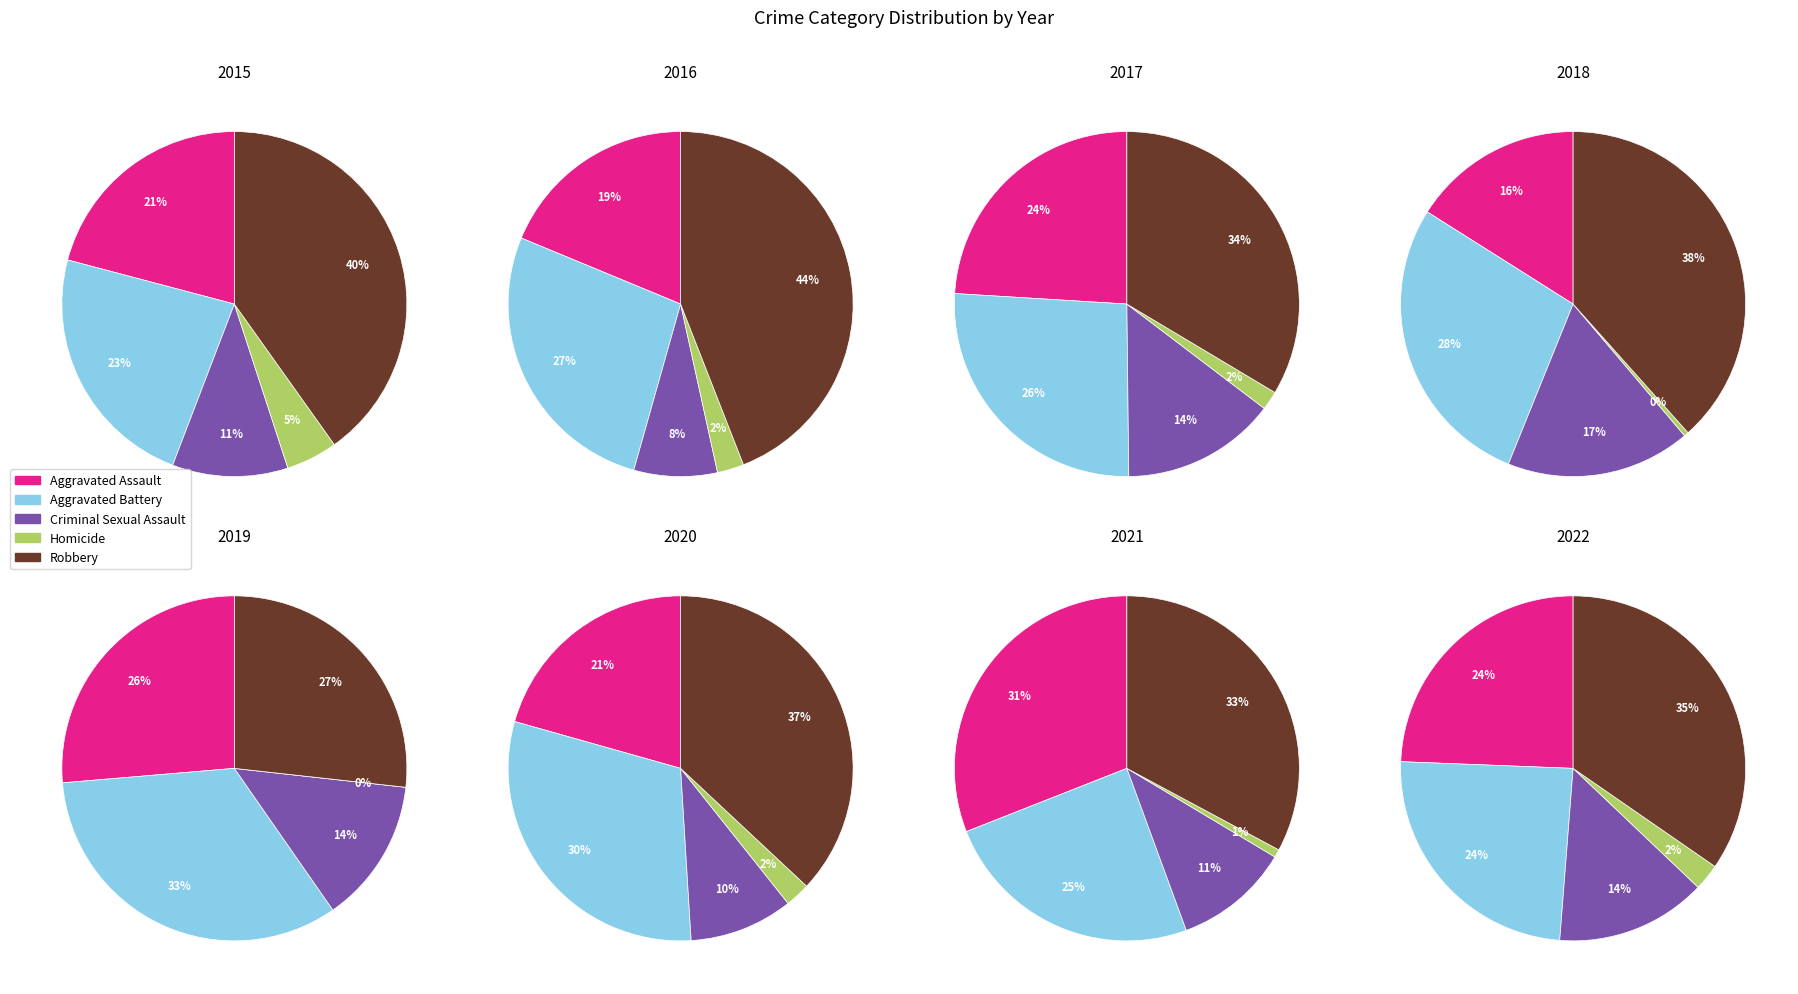

Between 6 and 3, which is larger?

6